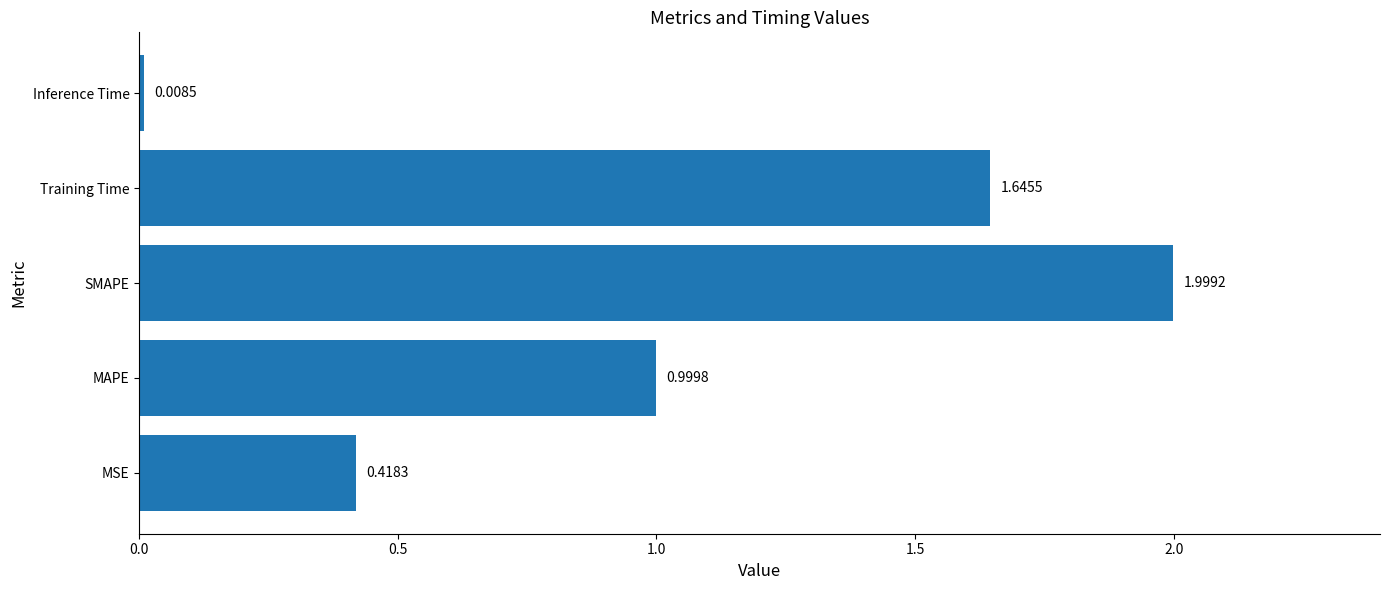

Rank the categories by value from lowest to highest.

Inference Time, MSE, MAPE, Training Time, SMAPE